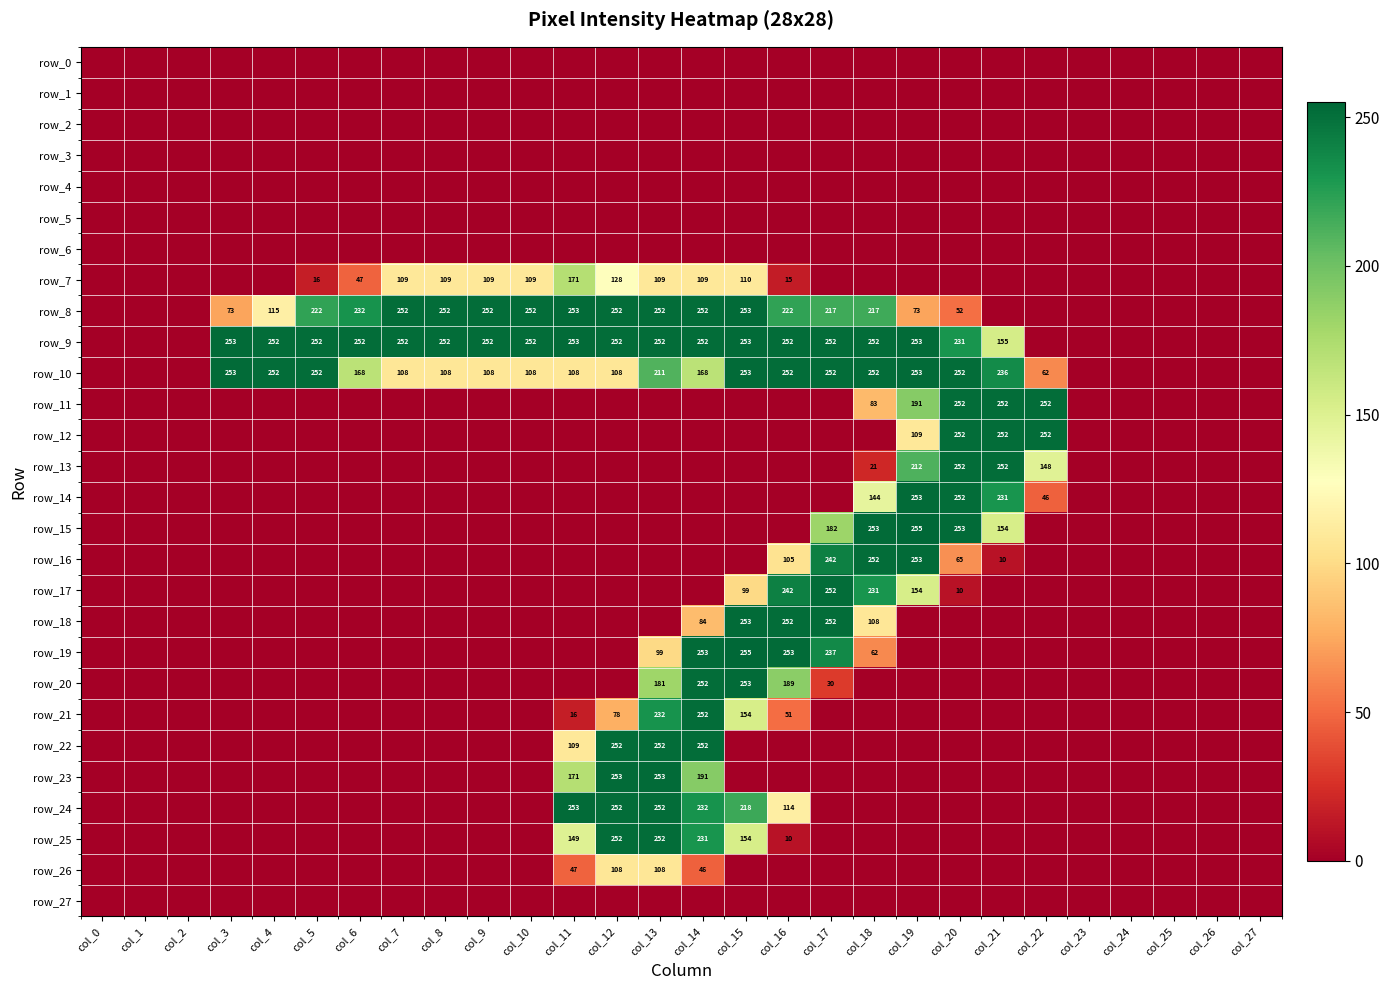

Is it true that row_7 equals 0 at col_17?

True